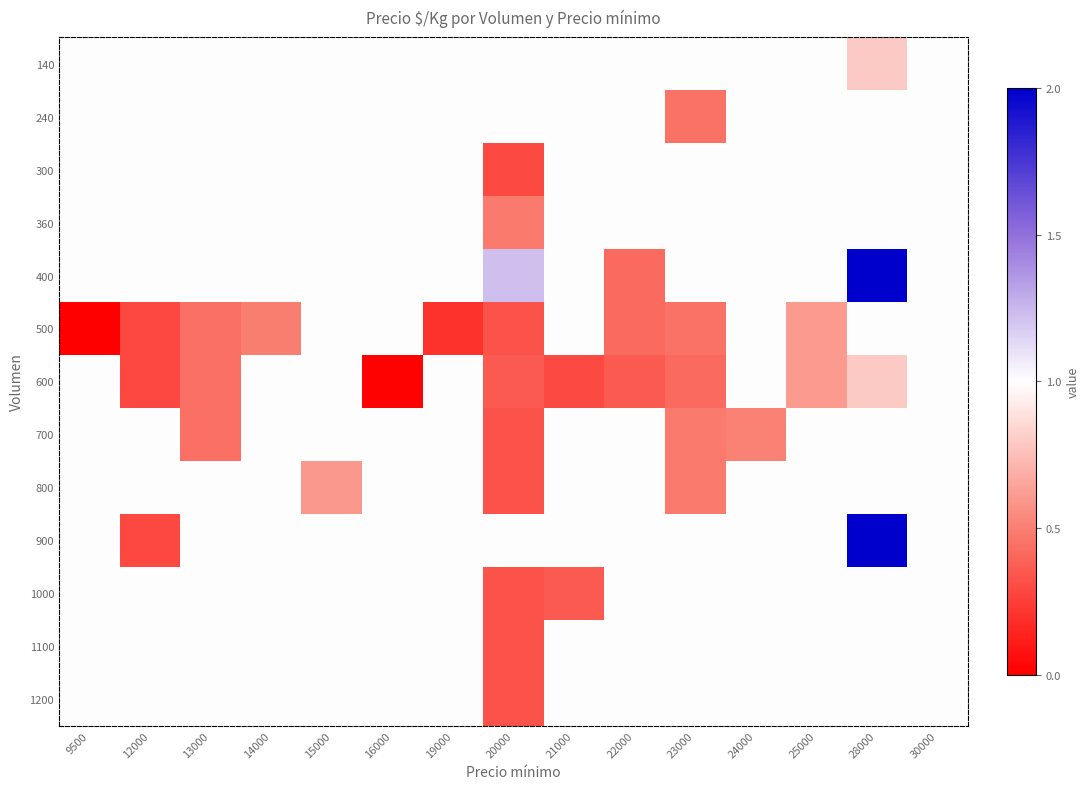

Count the number of data series in this chart.

13